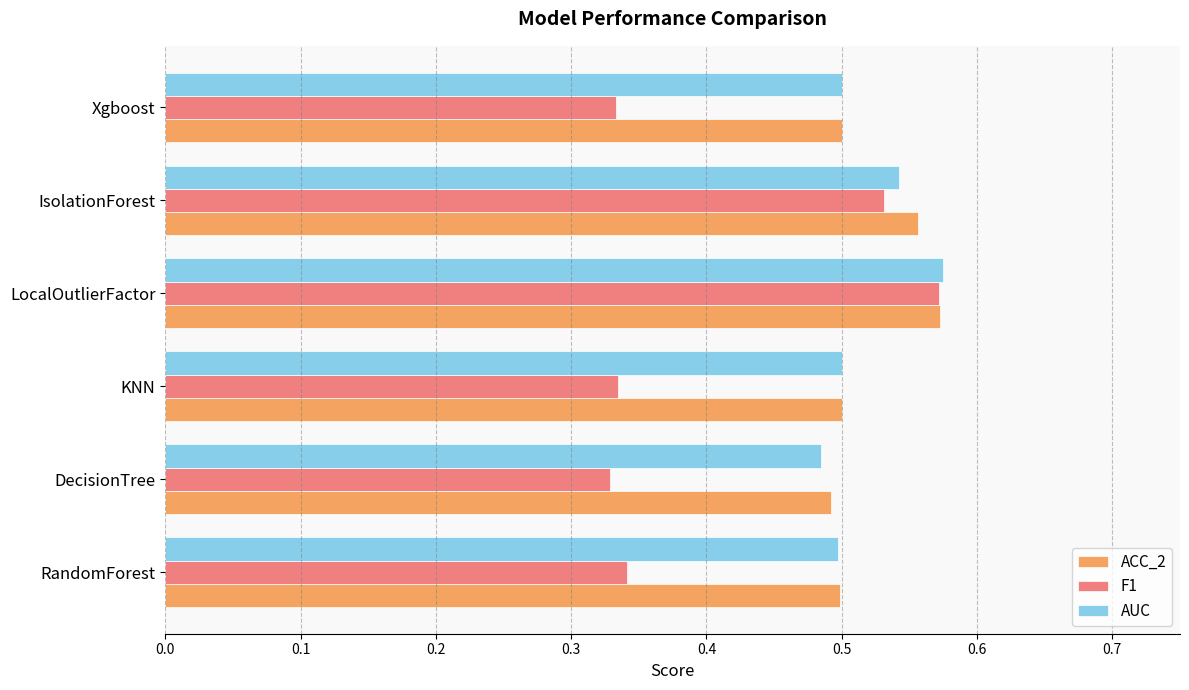

Is it true that F1 equals 0.3 at LocalOutlierFactor?

False